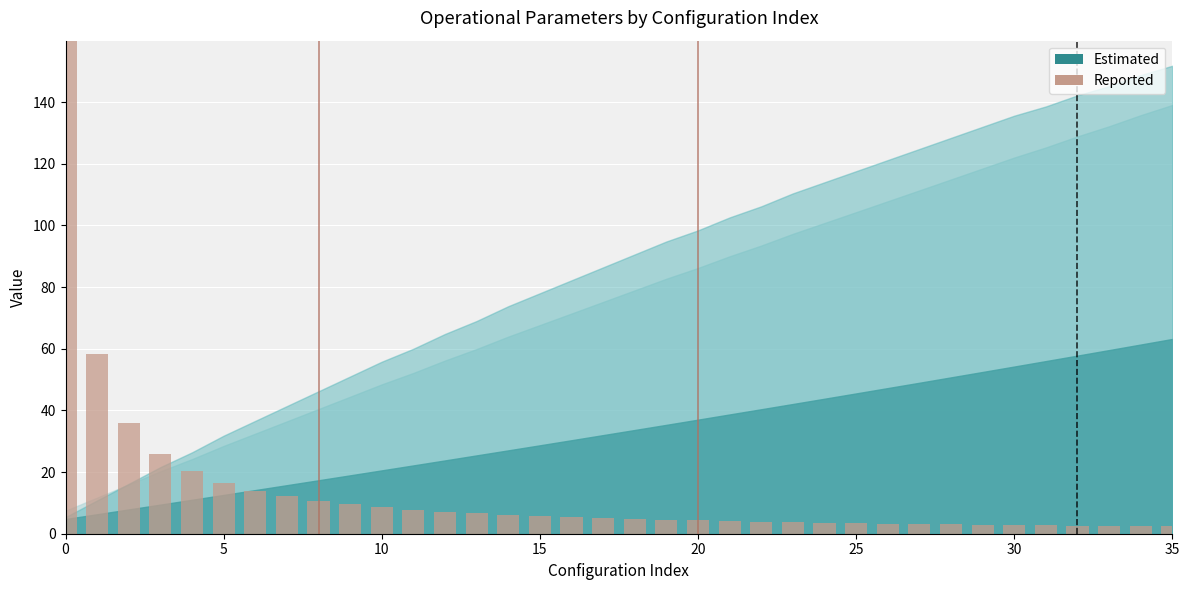

What is the value of the 9th bar from the left?

10.7